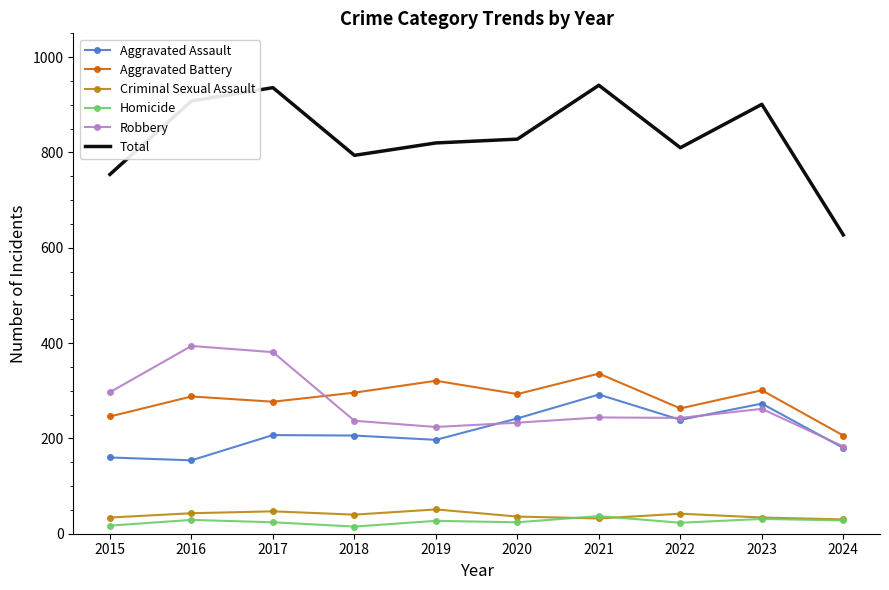

Where is Total nearest to the value 784?

2018